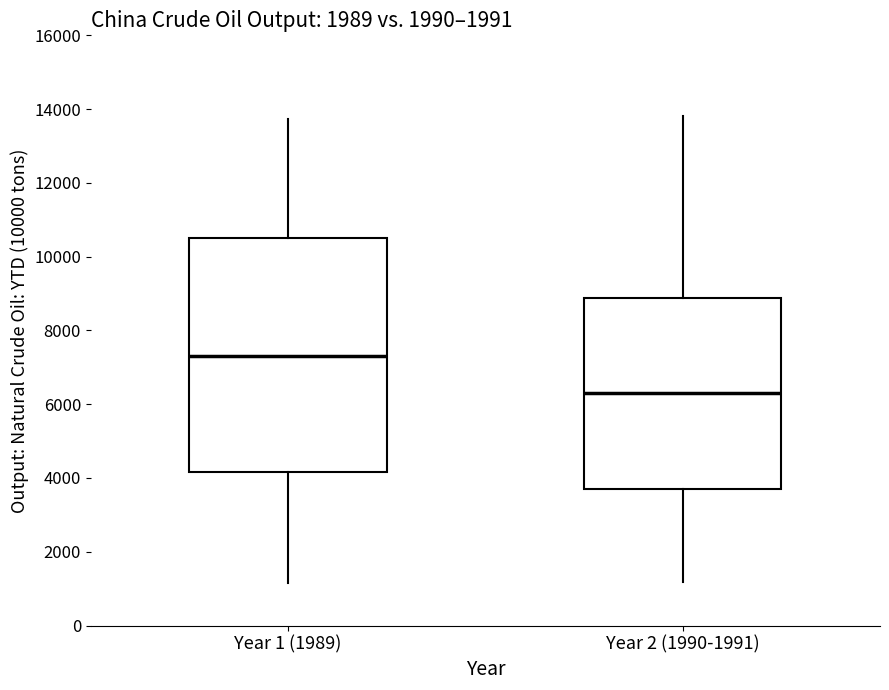

Reading left to right, read every box against the y-axis: the position of its median line, the range the box covers, and the ends of its whiskers. The values are not printed on the chart, so give them approximately, as read against the axis.

Year 1 (1989): median 7400, box 4200 to 10600, whiskers 1200 to 13800
Year 2 (1990-1991): median 6200, box 3800 to 8800, whiskers 1200 to 13800